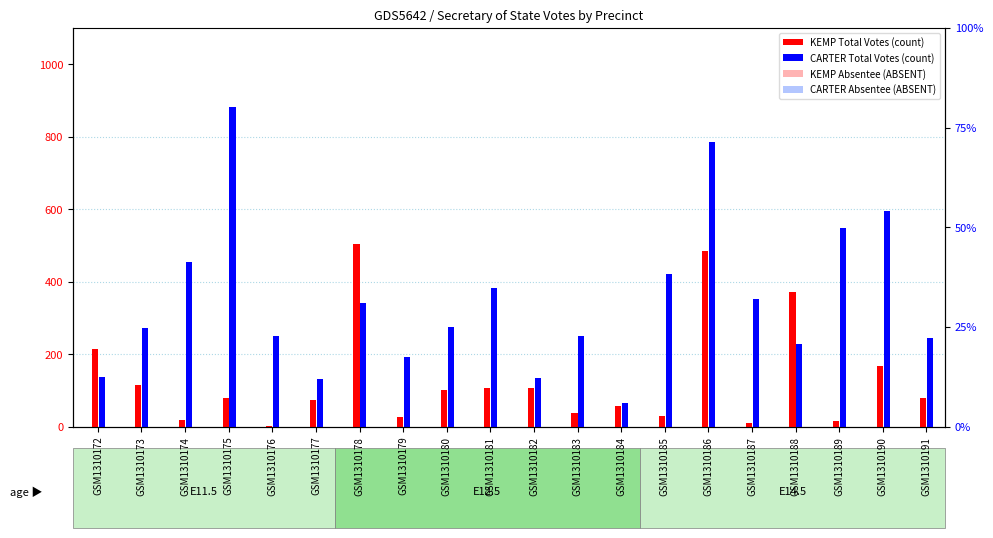

Is it true that KEMP Absentee (light) equals 4 at GSM1310174?

True